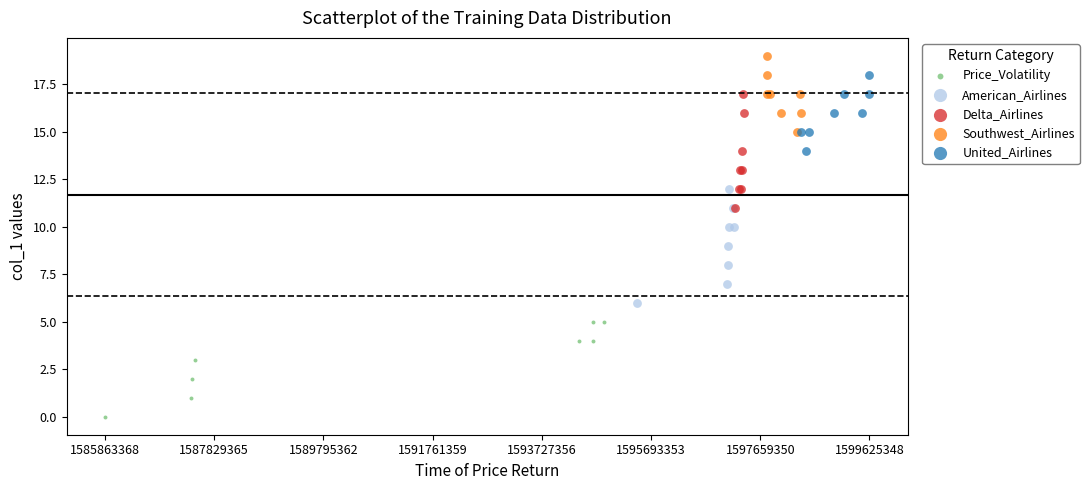

Which series contains the lowest Y value?

Price_Volatility